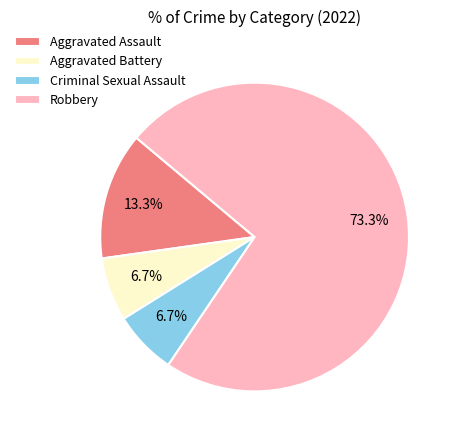

To the nearest percent, what is the difference between the largest and smallest slice percentages?

67%